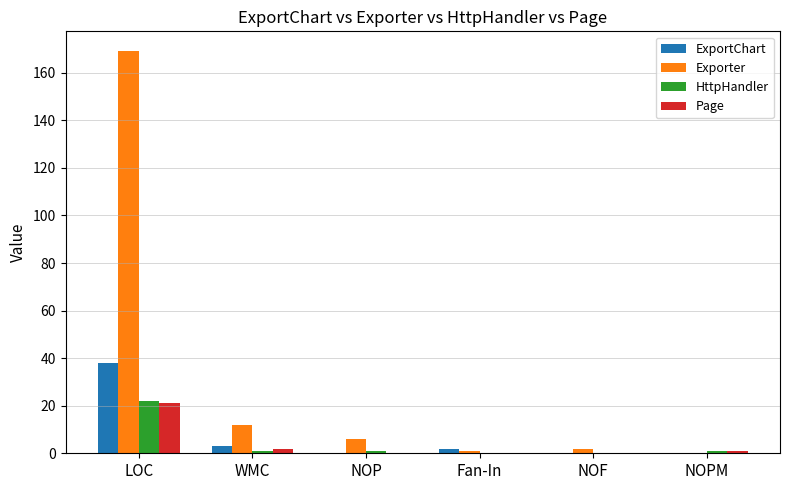

Where is Exporter nearest to the value 84?

WMC